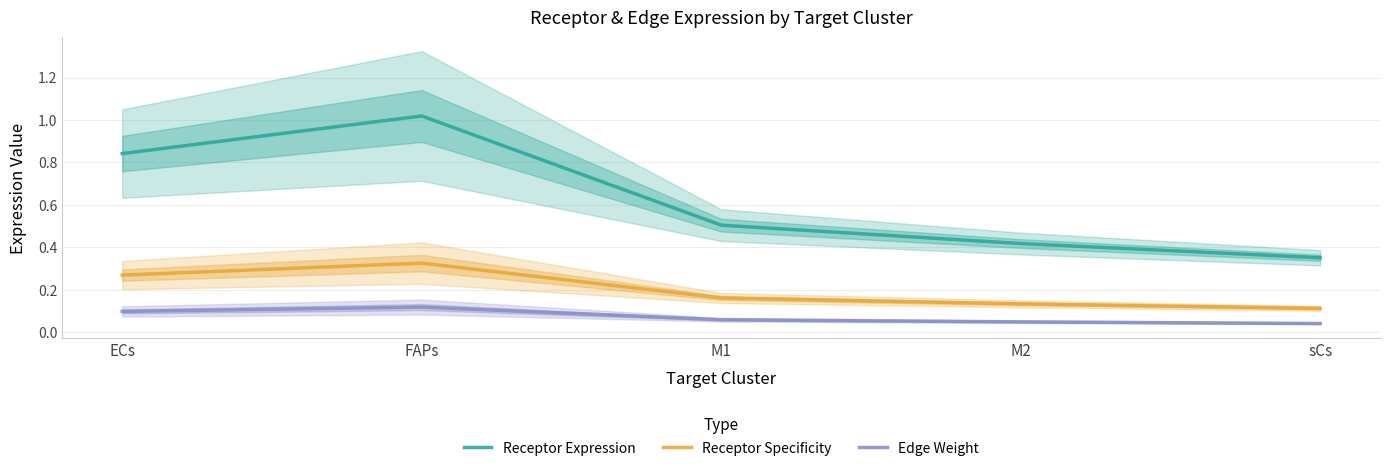

True or false: Edge Weight and Receptor Expression cross at least once.

False